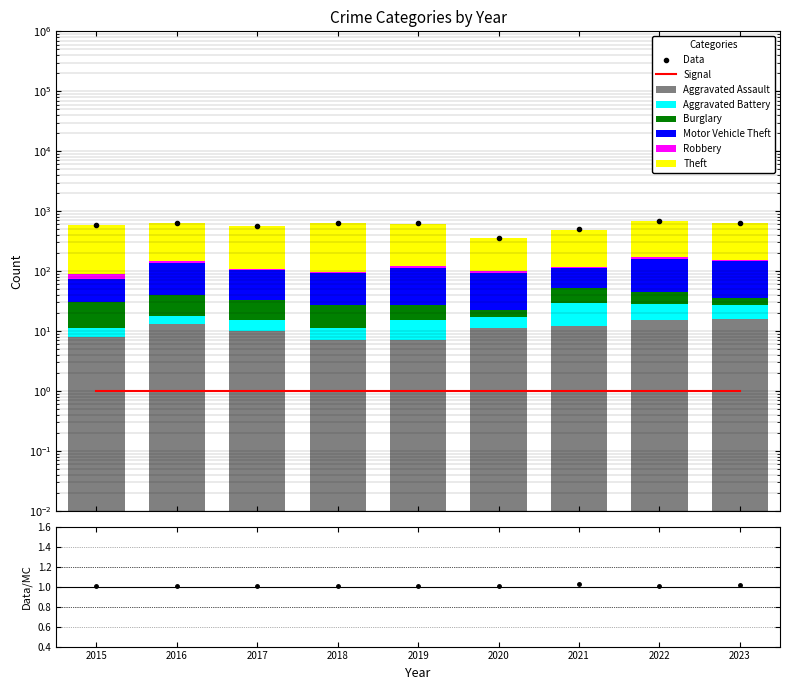

Where does the Theft series first go above 489?

2015